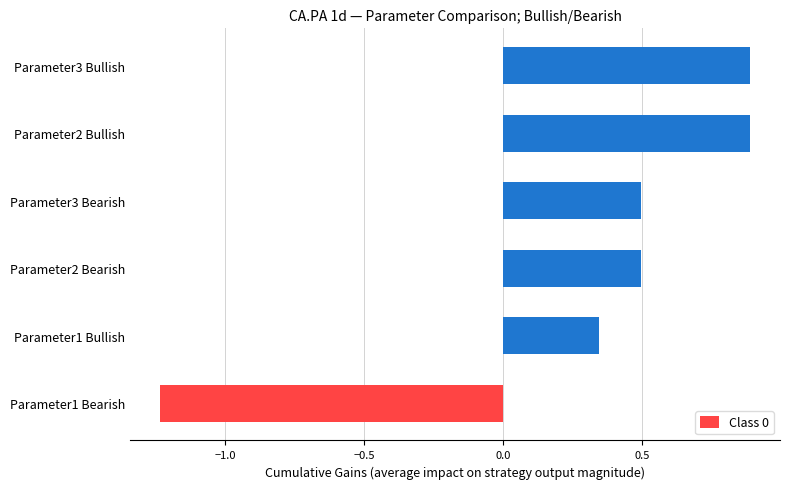

What is the difference between the second highest and minimum values?

2.1